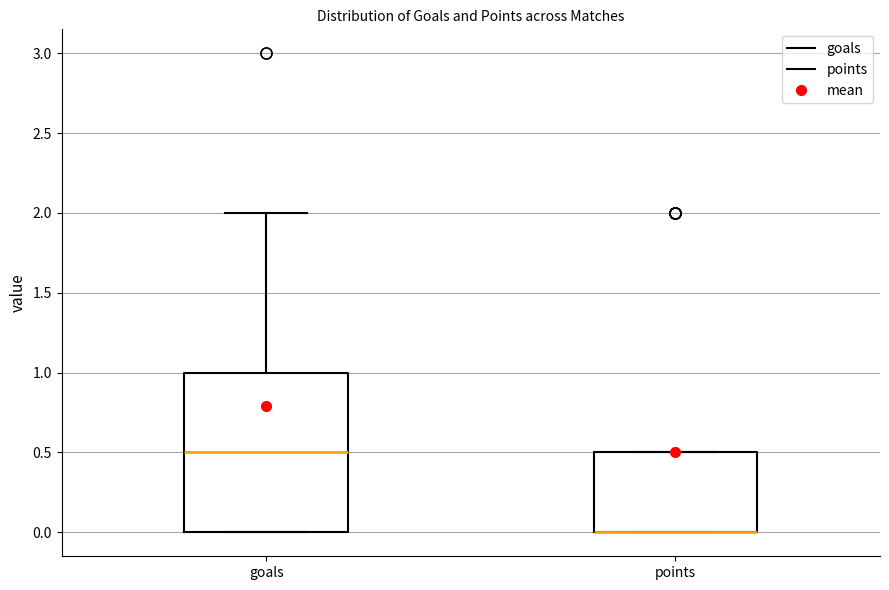

Reading left to right, transcribe this box plot: for each box, give where its median line is, the range the box spans, and where its two whiskers end, as read against the y-axis. The values are not printed on the chart, so give them approximately, as read against the axis.

goals: median 0.5, box 0.0 to 1.0, whiskers 0.0 to 2.0
points: median 0.0 (drawn on the box's lower edge), box 0.0 to 0.5, whiskers 0.0 to 0.5